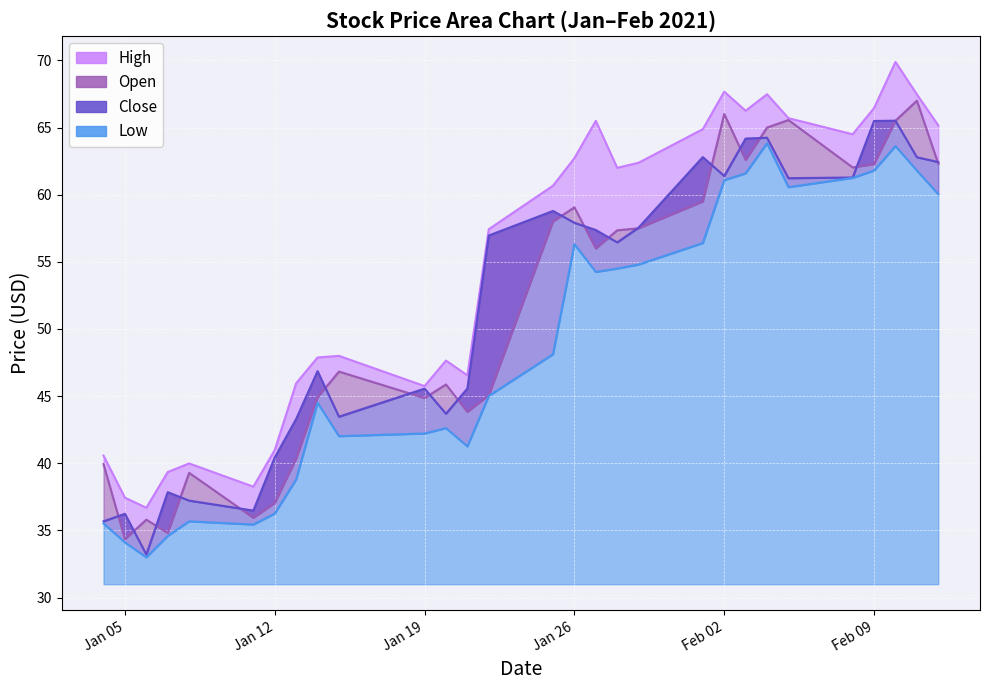

What is the lowest value of the Close series?

33.2